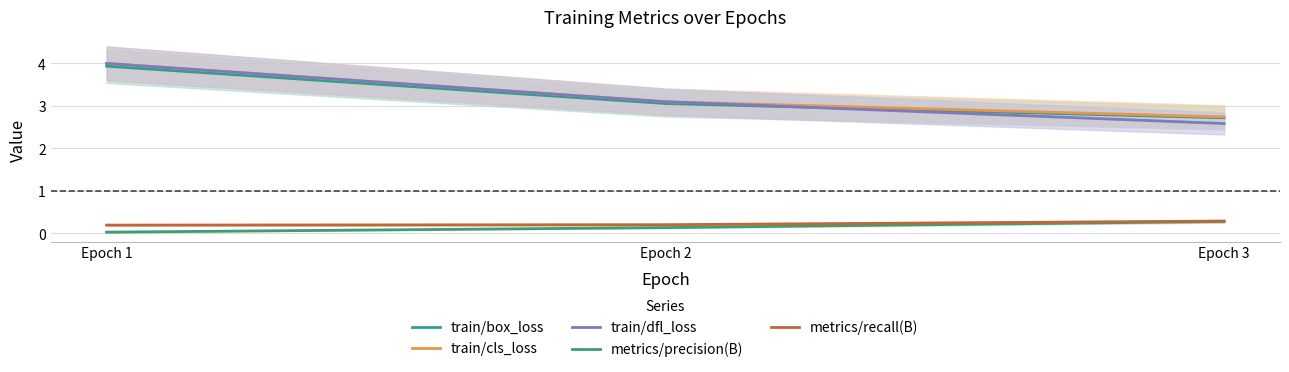

What is the difference between the metrics/precision(B) values at Epoch 2 and Epoch 1?

0.1